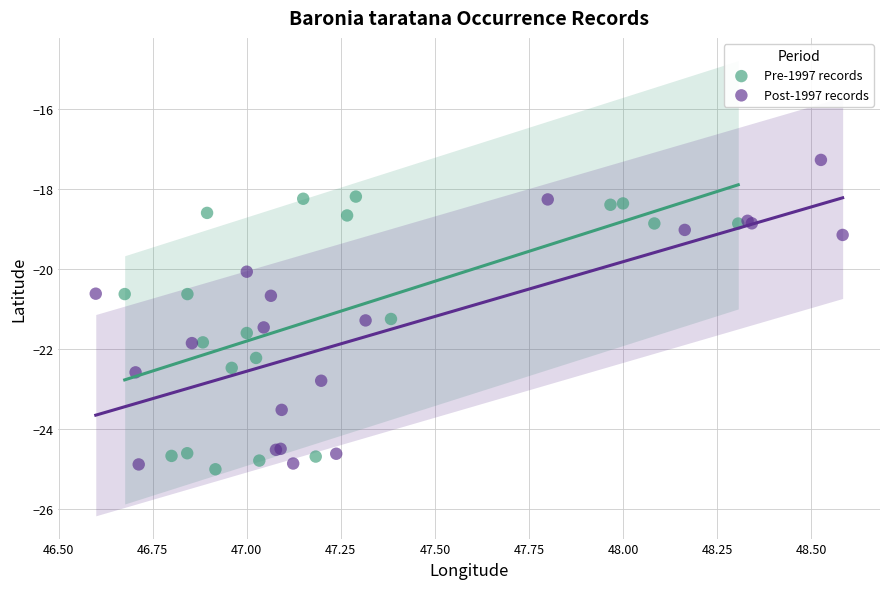

Which series contains the highest Y value?

Post-1997 records